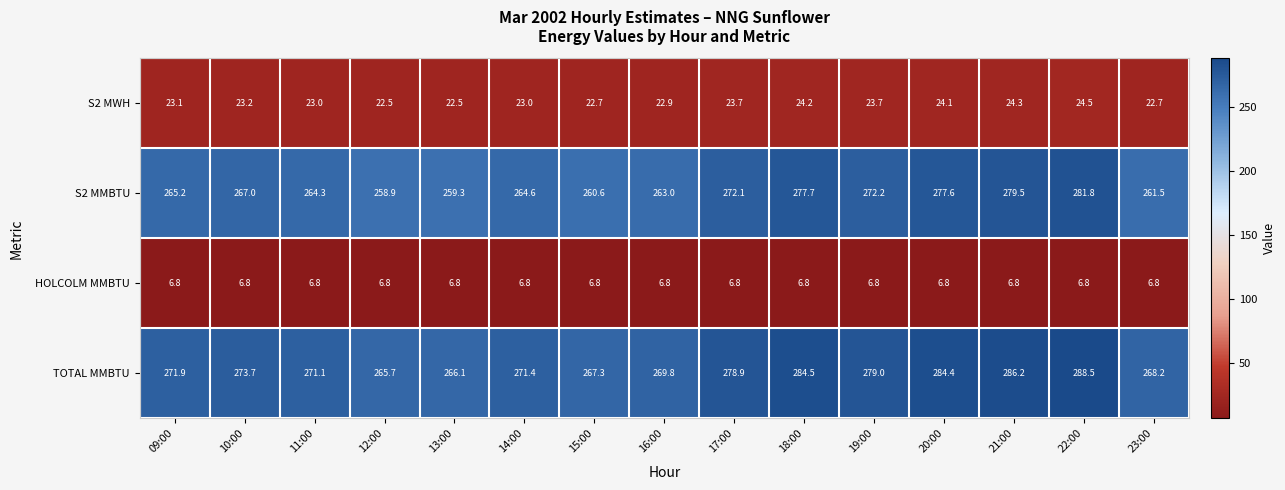

The value of S2 MMBTU at 19:00 is 272.2. True or false?

True